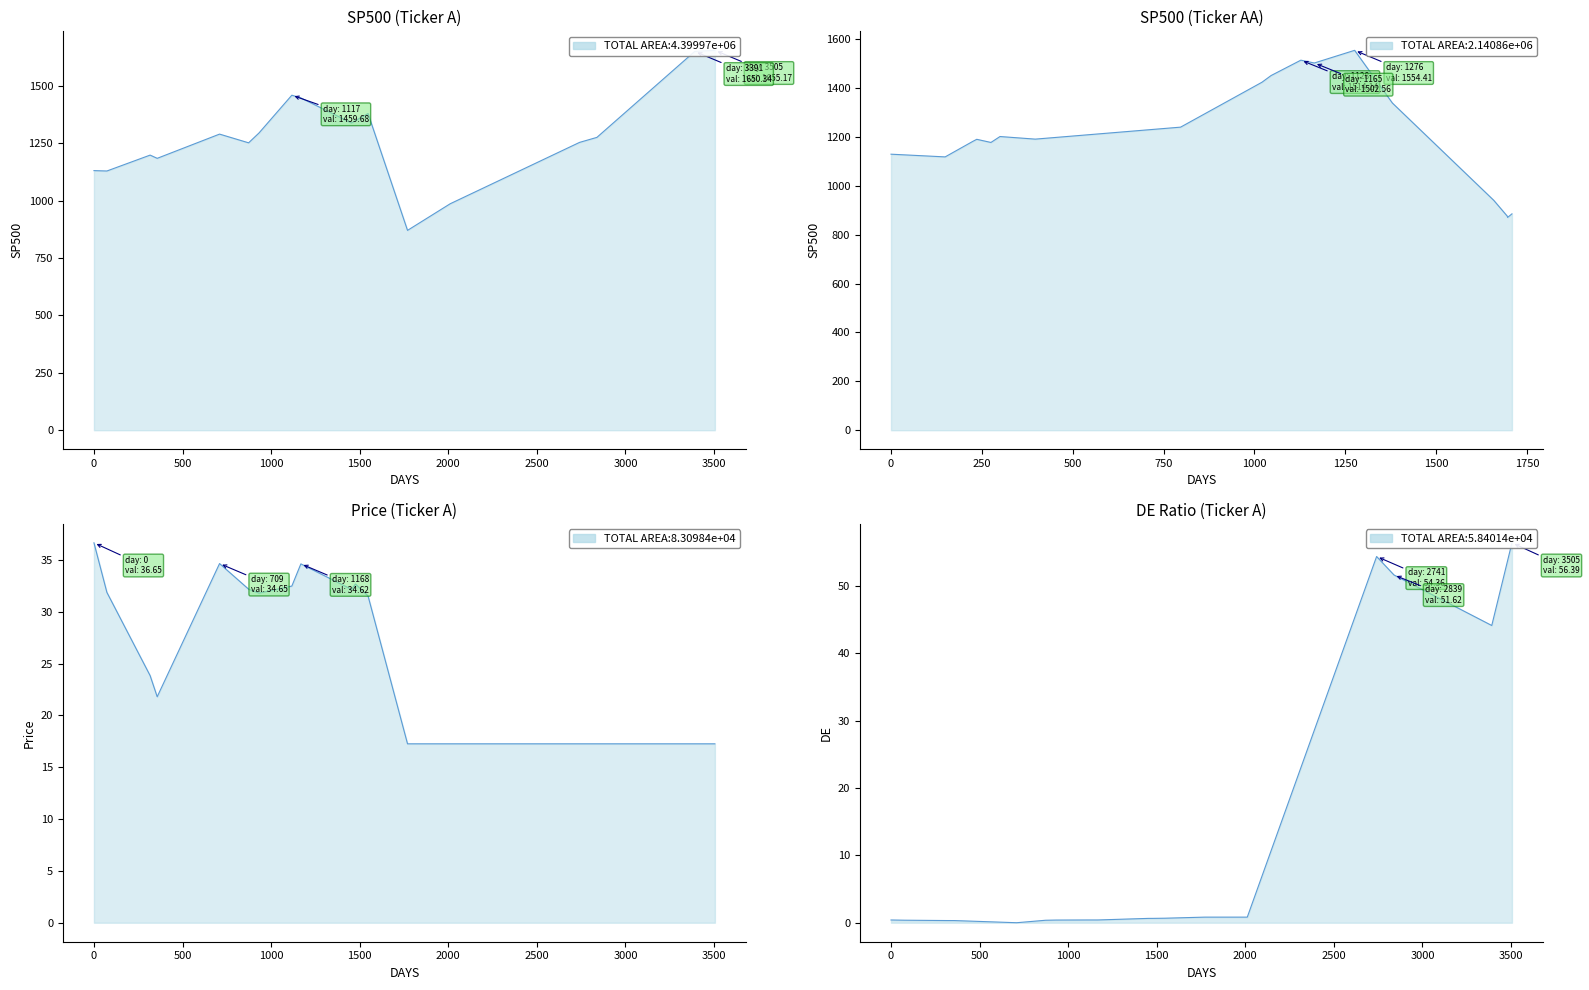

Between 2008-12-06 and 2013-05-14, which is larger?

2013-05-14